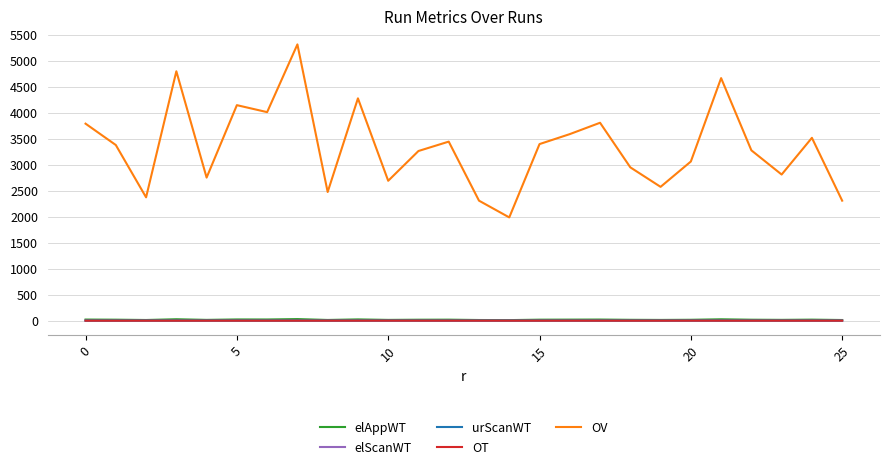

True or false: urScanWT and OV intersect in this chart.

False